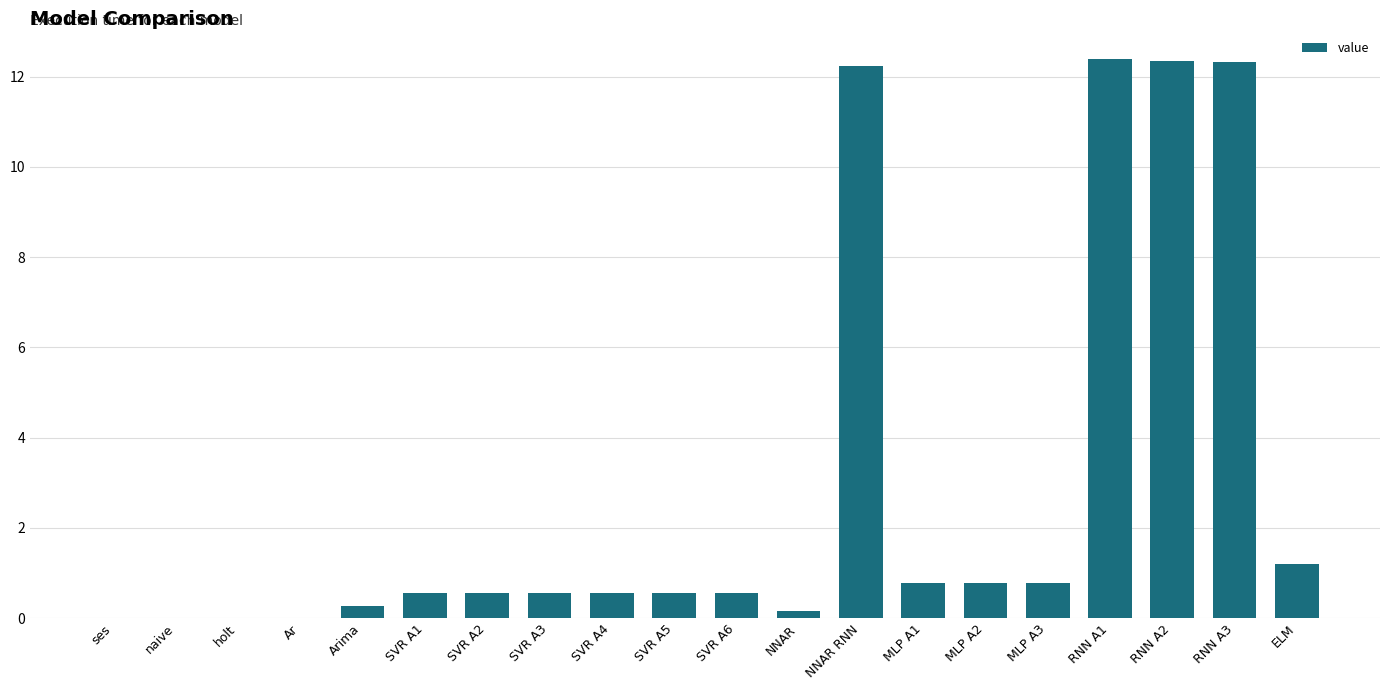

Is it true that the value at ELM is 1.2?

True